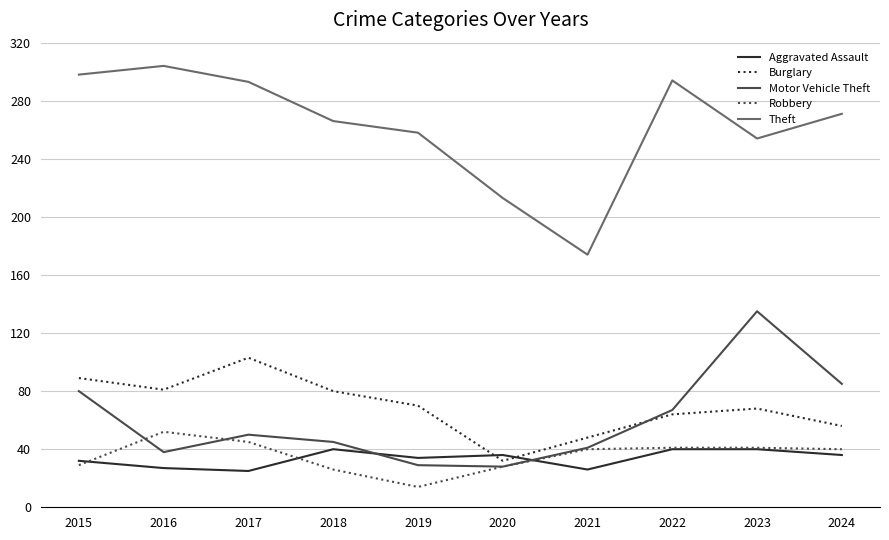

True or false: Theft and Burglary intersect in this chart.

False